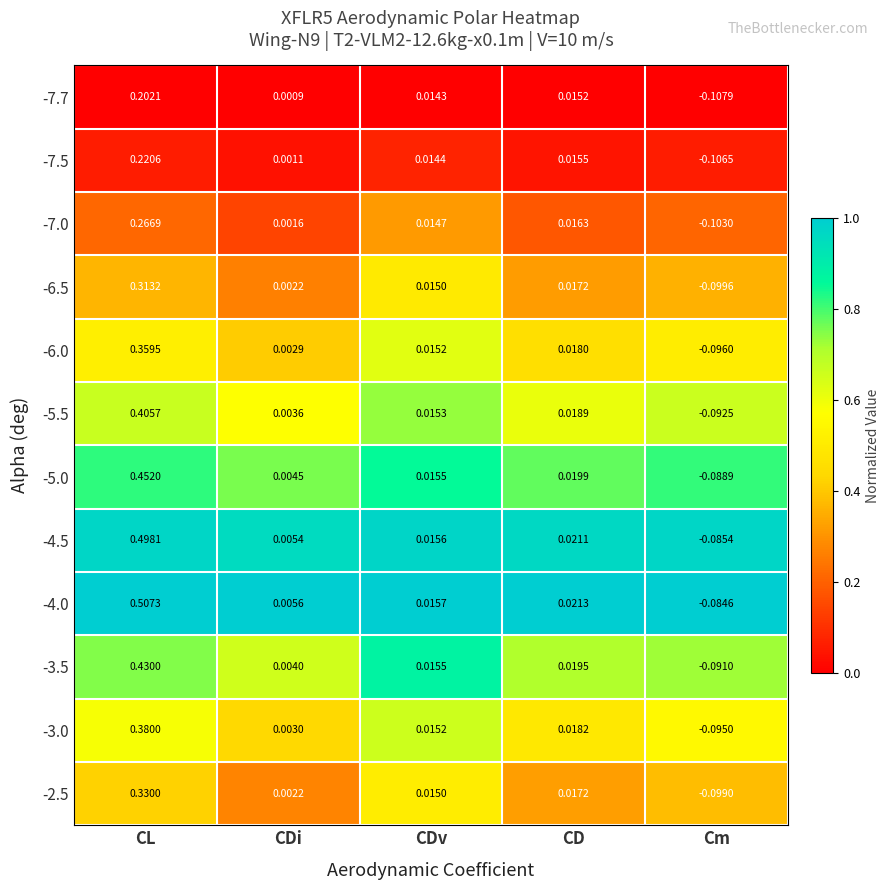

List the series in order of their peak value, lowest first.

-7.7, -7.5, -7.0, -6.5, -2.5, -6.0, -3.0, -5.5, -3.5, -5.0, -4.5, -4.0